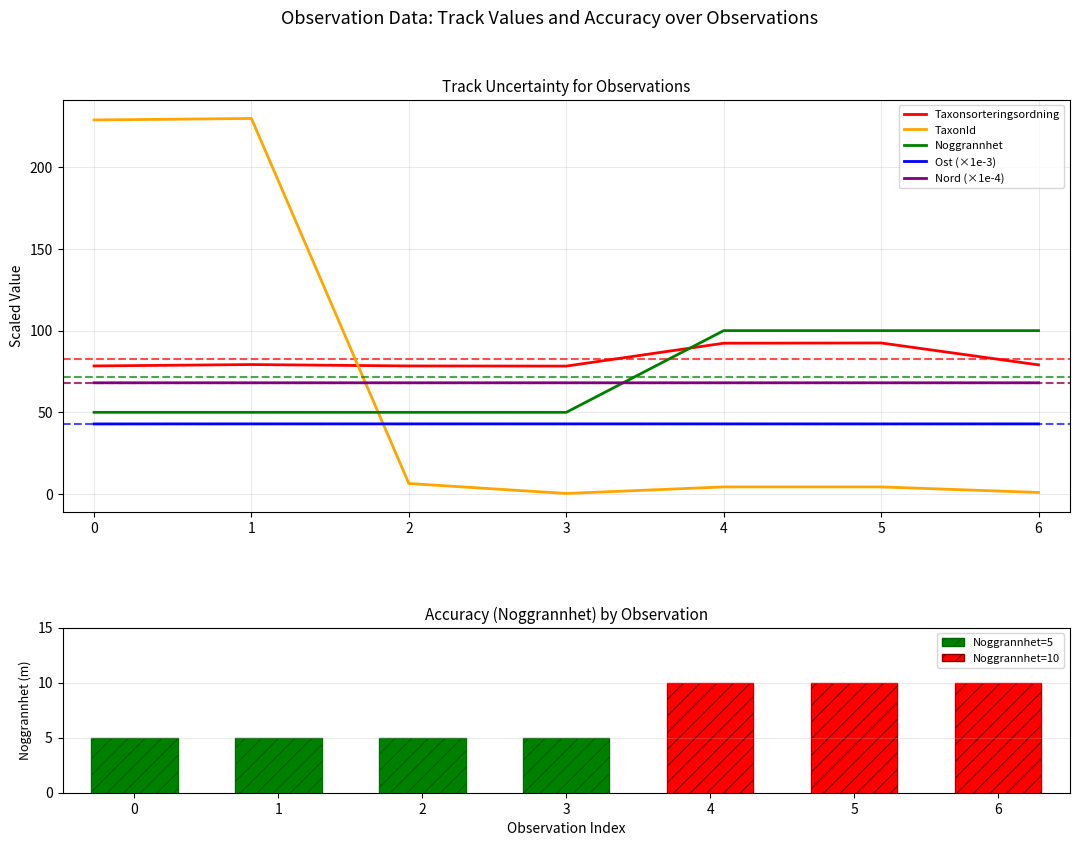

The TaxonId series shows 0.4 at 3. True or false?

True